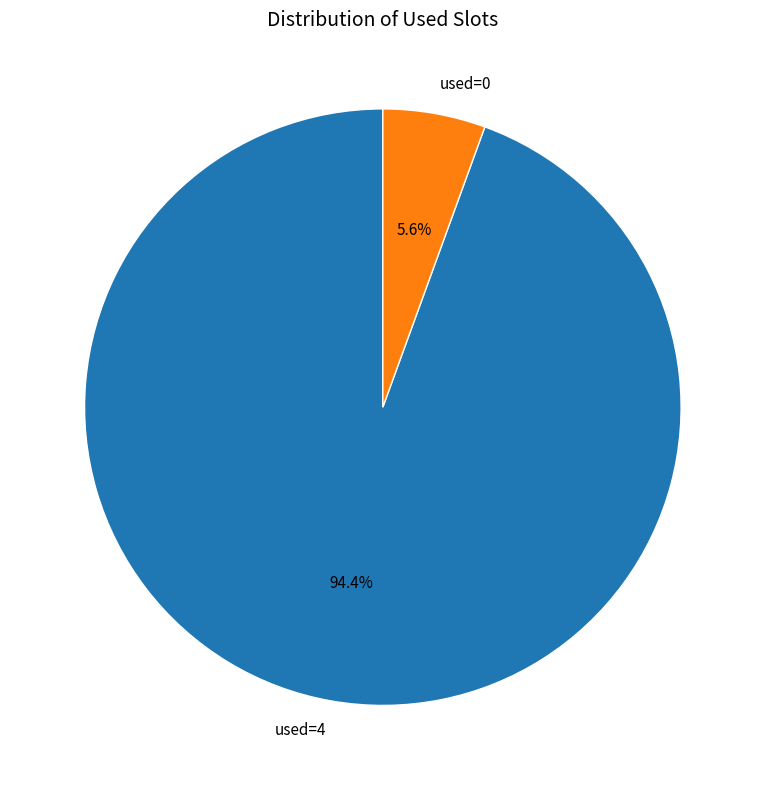

Which has a higher value, used=0 or used=4?

used=4